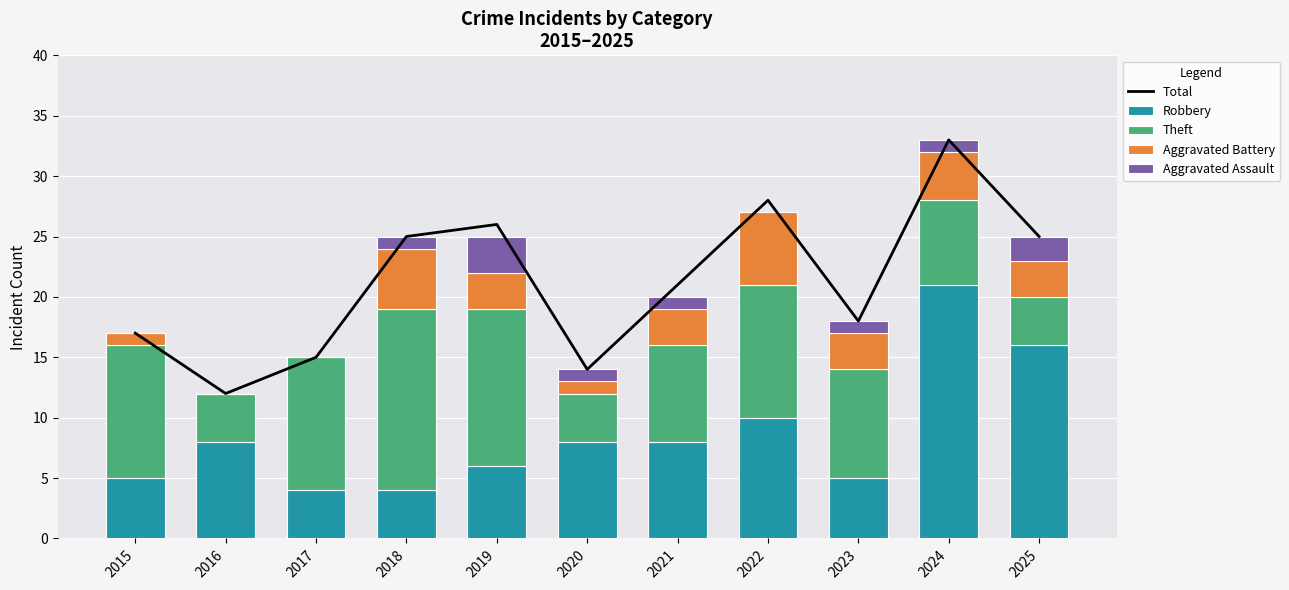

Which has a higher value, 2016 or 2021?

2021